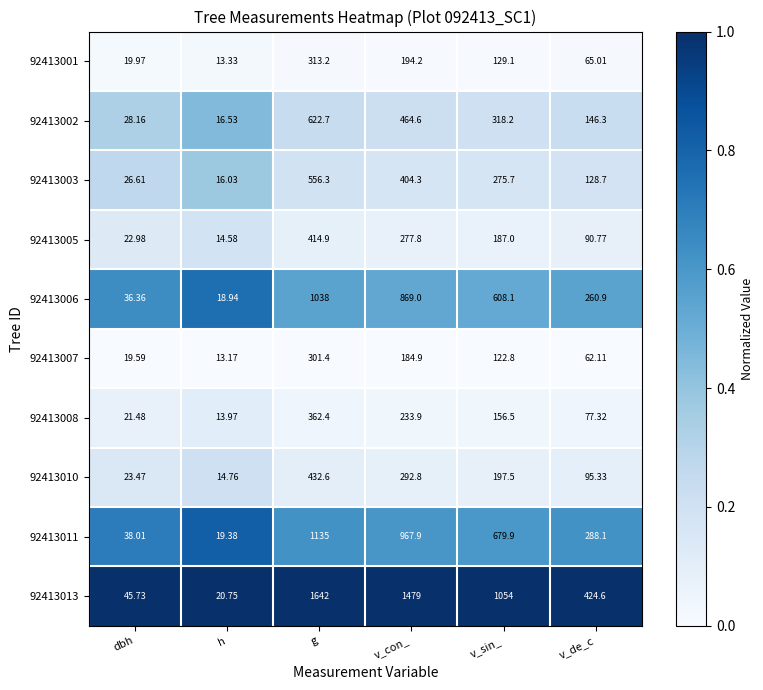

At which label is 92413003 closest to 286?

v_sin_